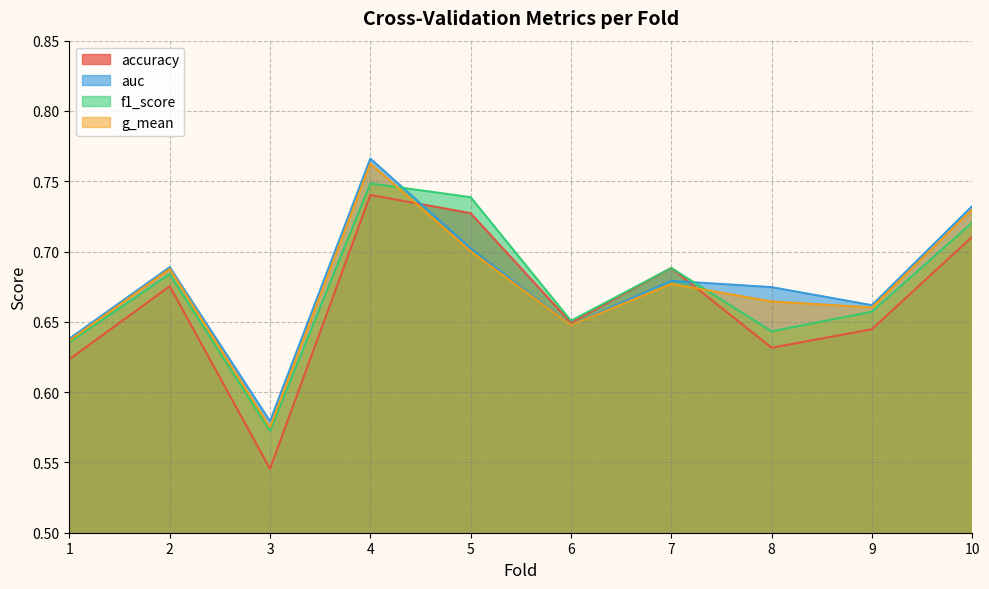

Reading right to left, what are all the values shown in this chart?

accuracy: 10=0.7	9=0.6	8=0.6	7=0.7	6=0.6	5=0.7	4=0.7	3=0.5	2=0.7	1=0.6
auc: 10=0.7	9=0.7	8=0.7	7=0.7	6=0.6	5=0.7	4=0.8	3=0.6	2=0.7	1=0.6
f1_score: 10=0.7	9=0.7	8=0.6	7=0.7	6=0.7	5=0.7	4=0.7	3=0.6	2=0.7	1=0.6
g_mean: 10=0.7	9=0.7	8=0.7	7=0.7	6=0.6	5=0.7	4=0.8	3=0.6	2=0.7	1=0.6